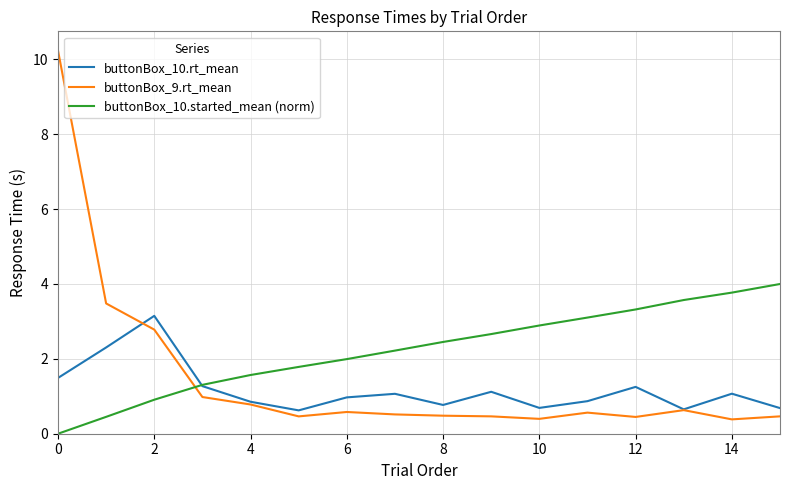

List the series in order of their peak value, highest first.

buttonBox_9.rt_mean, buttonBox_10.started_mean (norm), buttonBox_10.rt_mean